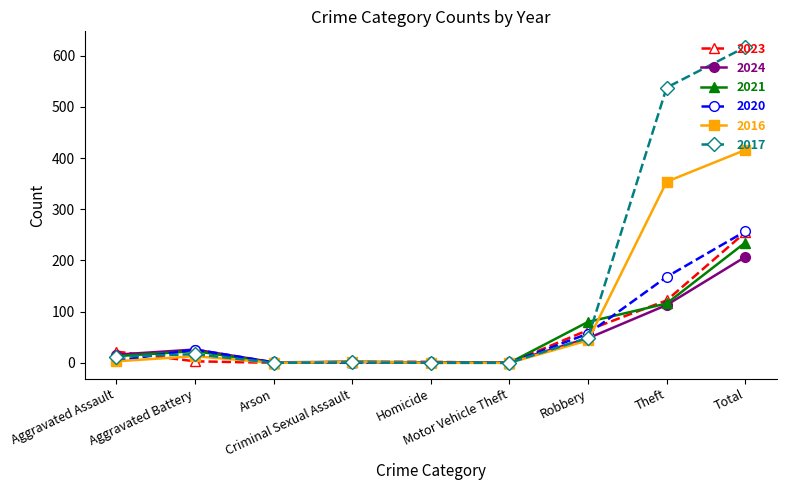

What is the value of the 2020 point at the 8th from the left?

168